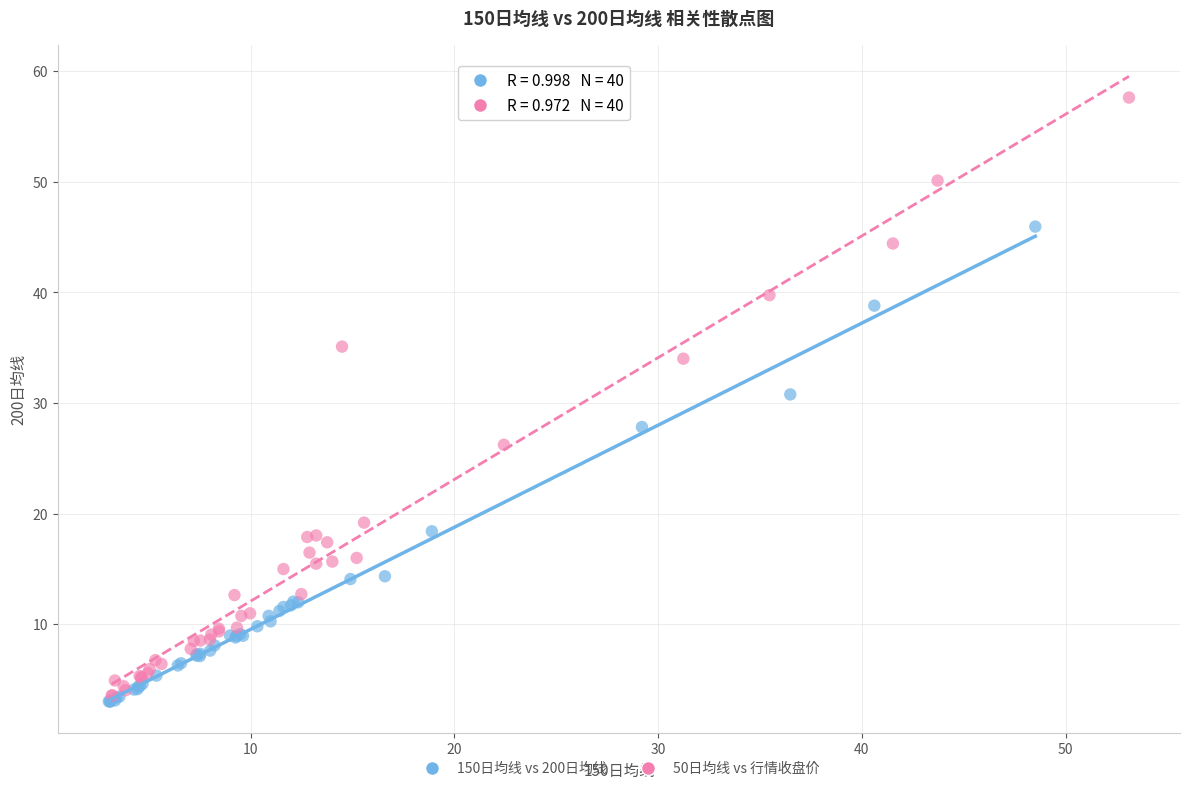

Which series reaches the minimum Y coordinate?

150日均线 vs 200日均线